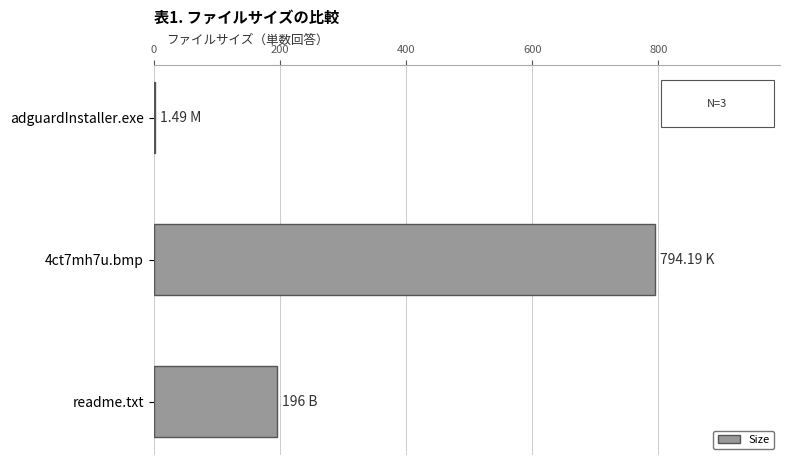

Between adguardInstaller.exe and readme.txt, which is larger?

readme.txt